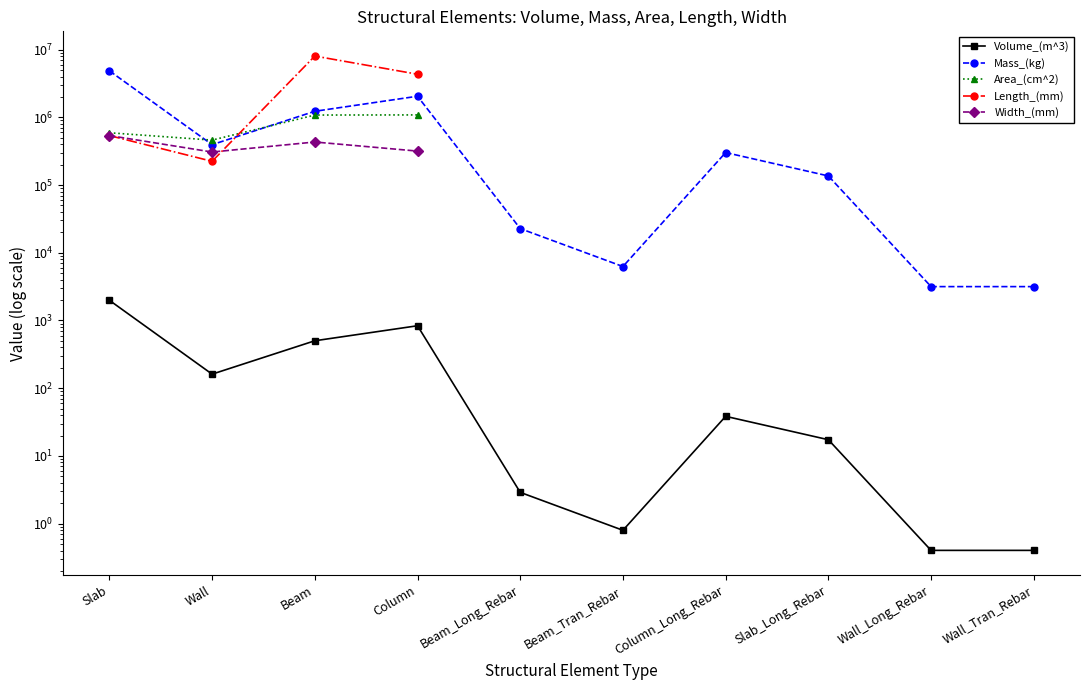

Is the value of Area_(cm^2) at Wall_Long_Rebar greater than the value of Width_(mm) at Column?

No